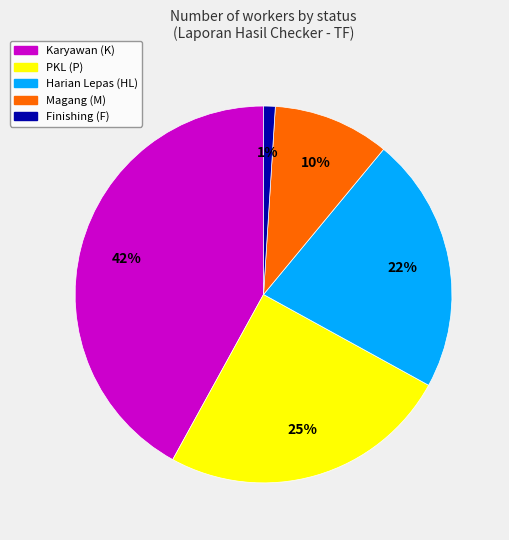

Is it true that Magang (M) is 1% of the pie?

False